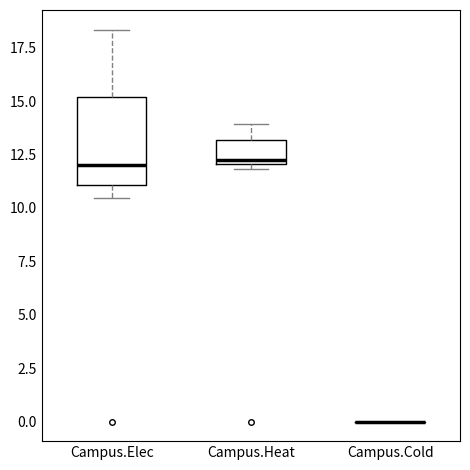

Reading left to right, read every box against the y-axis: the position of its median line, the range the box covers, and the ends of its whiskers. The values are not printed on the chart, so give them approximately, as read against the axis.

Campus.Elec: median 12.0, box 11.0 to 15.0, whiskers 10.5 to 18.5
Campus.Heat: median 12.5, box 12.0 to 13.0, whiskers 12.0 (just below the box's lower edge) to 14.0
Campus.Cold: box collapsed to a line at 0.0, whiskers 0.0 to 0.0